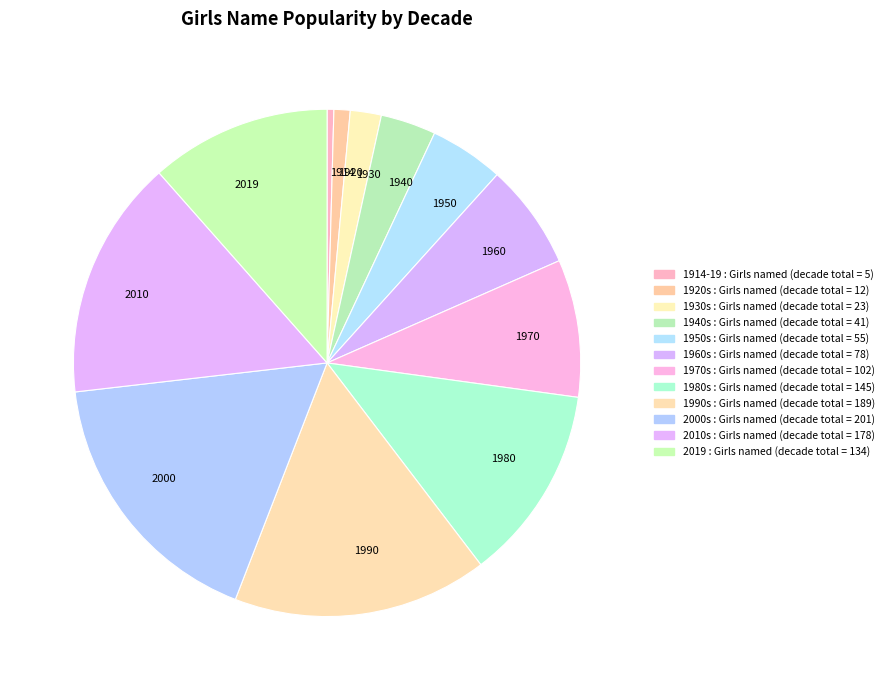

How many segments does this pie chart have?

12